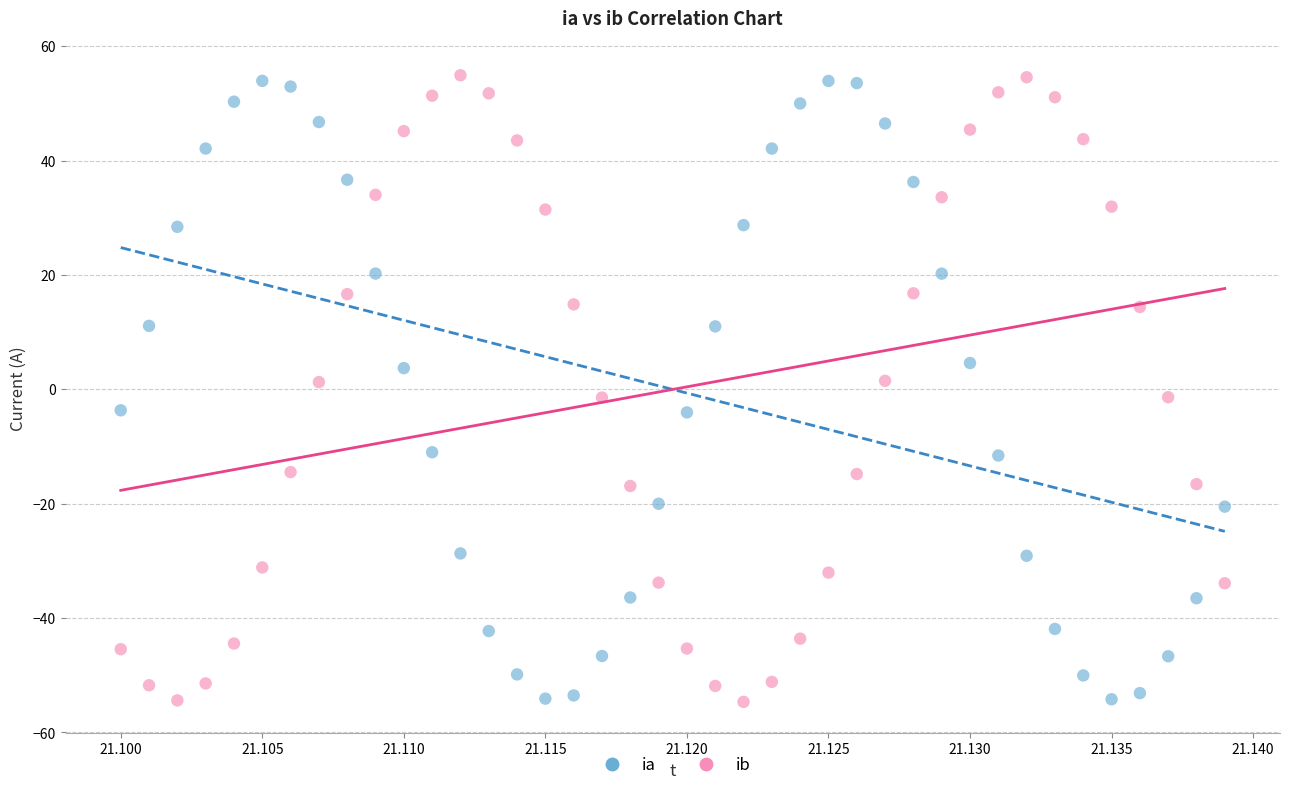

What are all the series names shown in the legend?

ia, ib